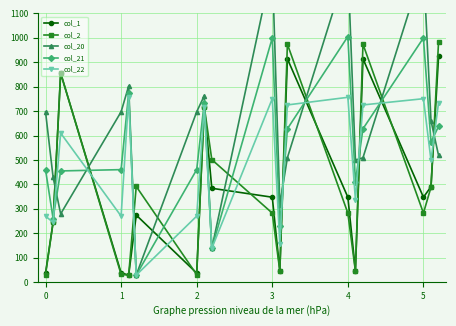

Does the chart display data point markers on the line(s)?

Yes